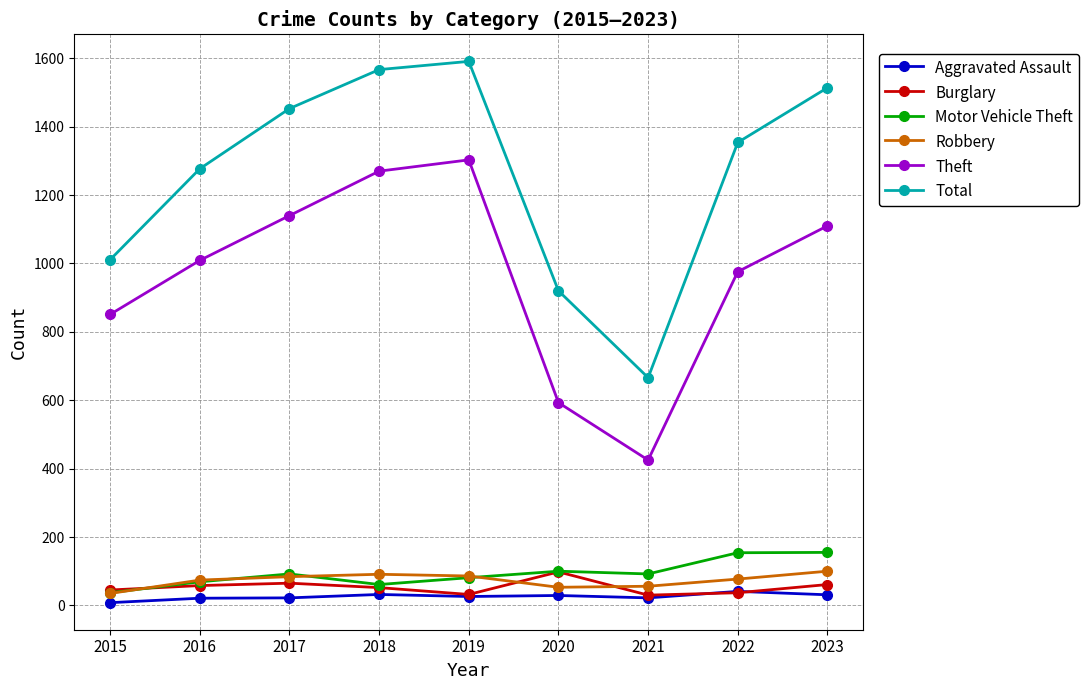

How many distinct data groups are displayed?

6